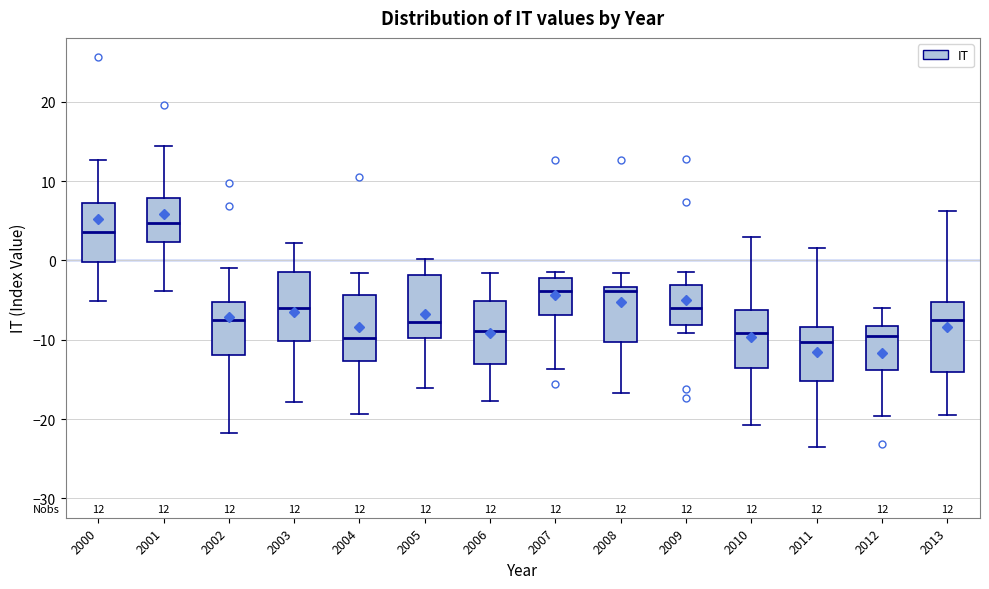

Which box's median line is the highest?

2001